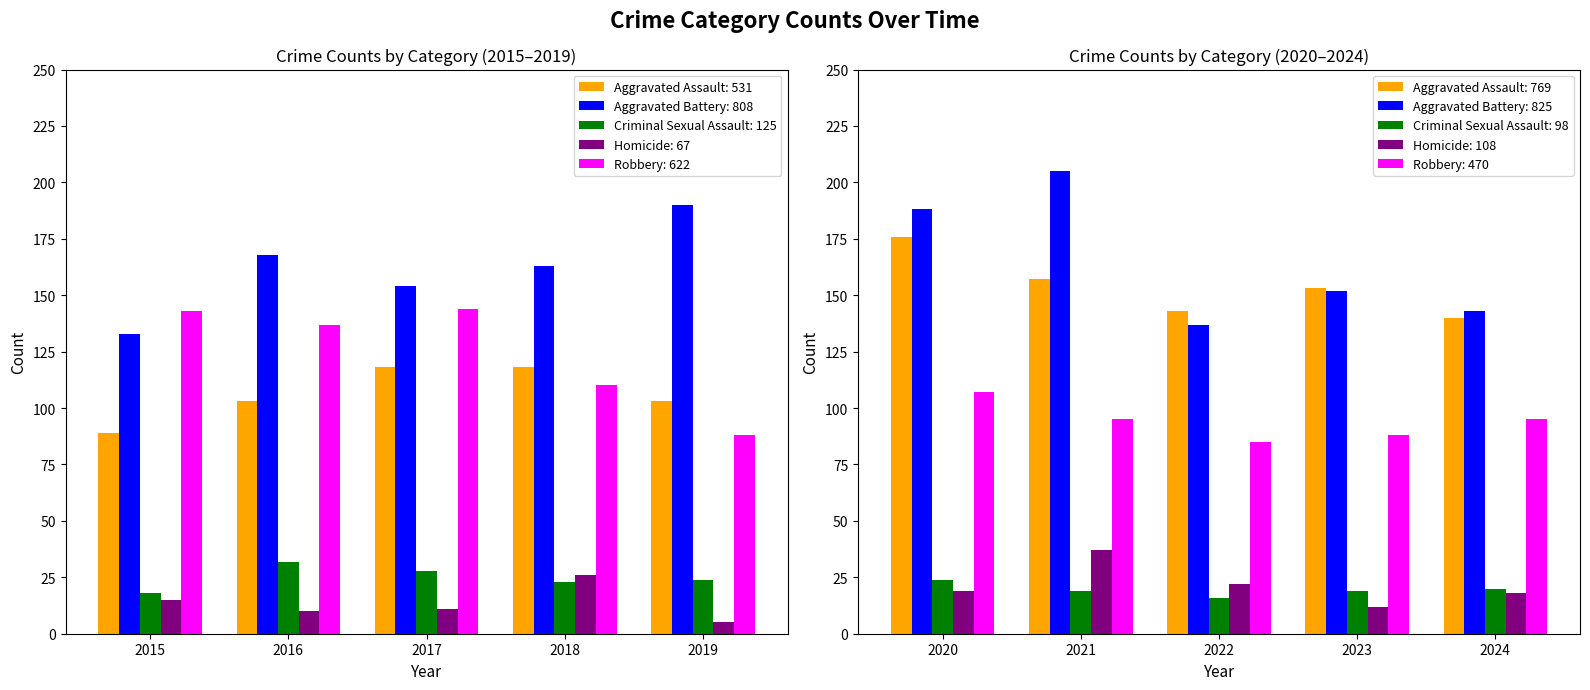

List the series in order of their peak value, highest first.

Aggravated Battery, Aggravated Assault, Robbery, Homicide, Criminal Sexual Assault